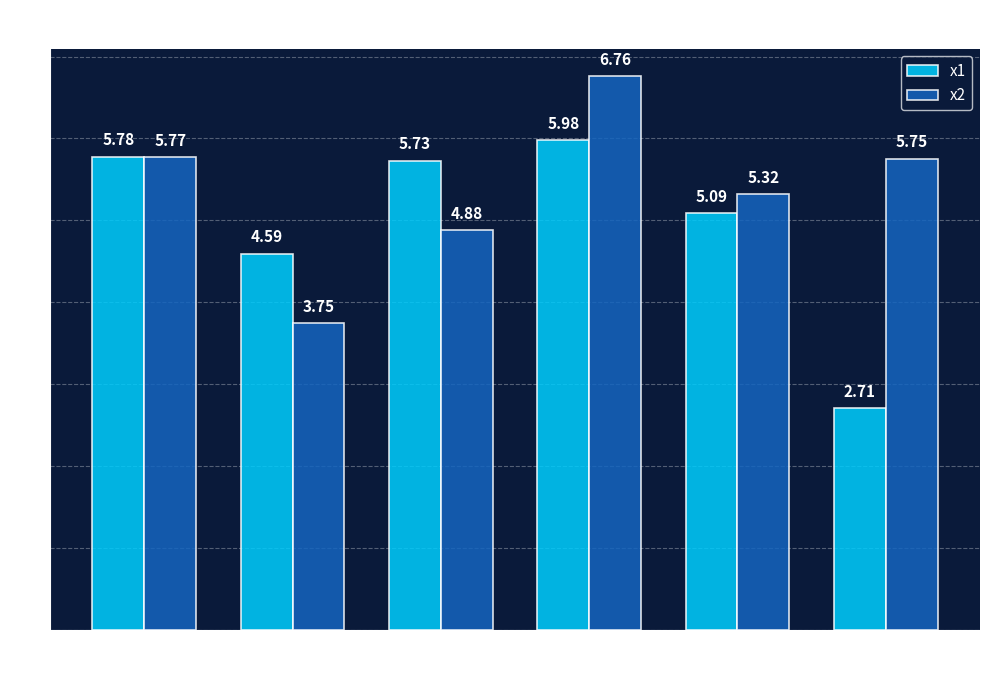

At which category is the sum across all series the highest?

FC = 3